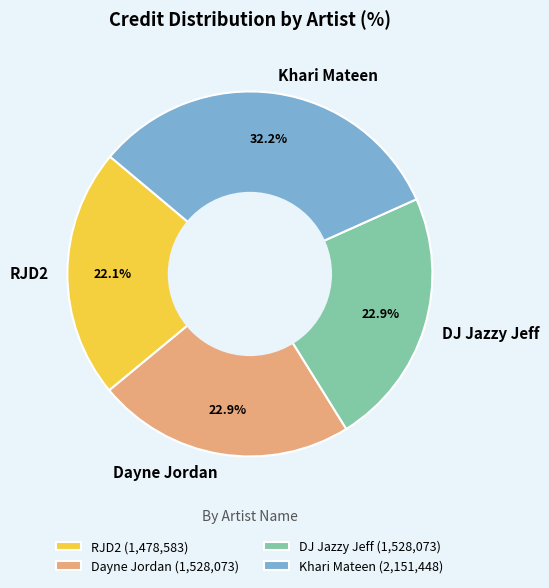

Which category has the smallest portion of the pie?

RJD2